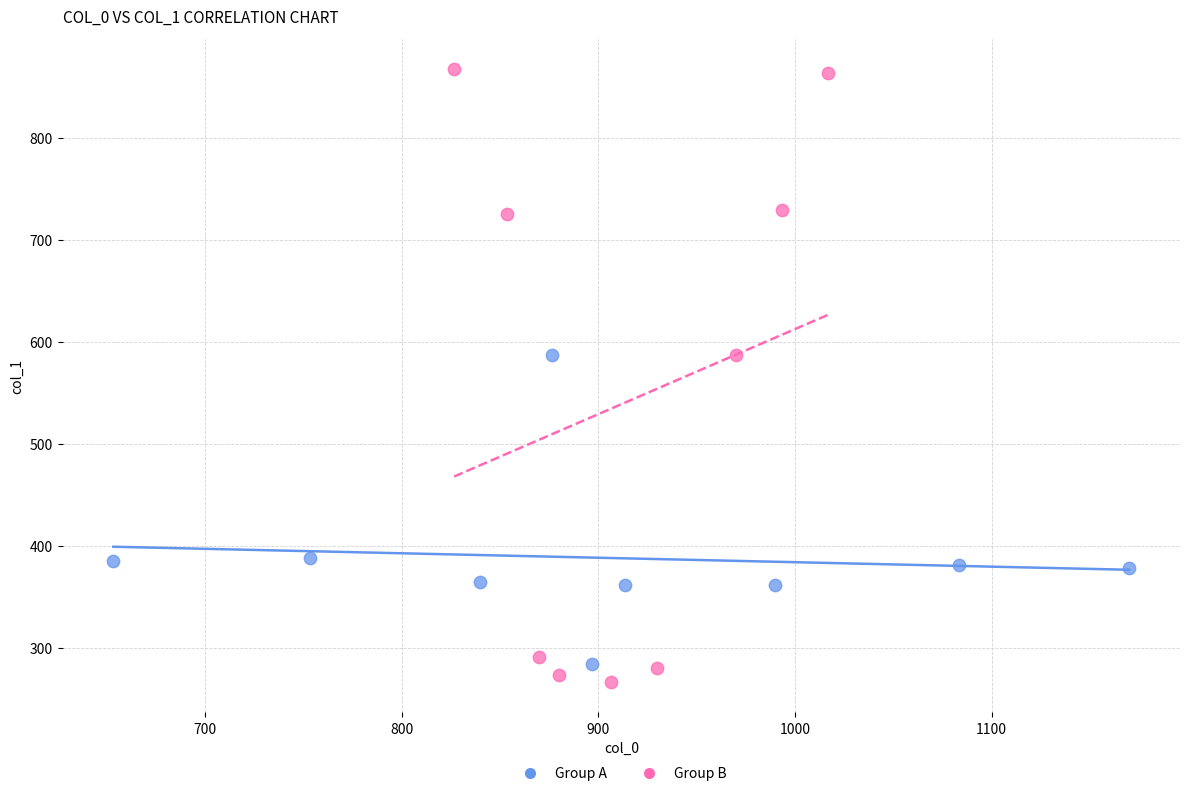

Which series contains the lowest Y value?

Group B